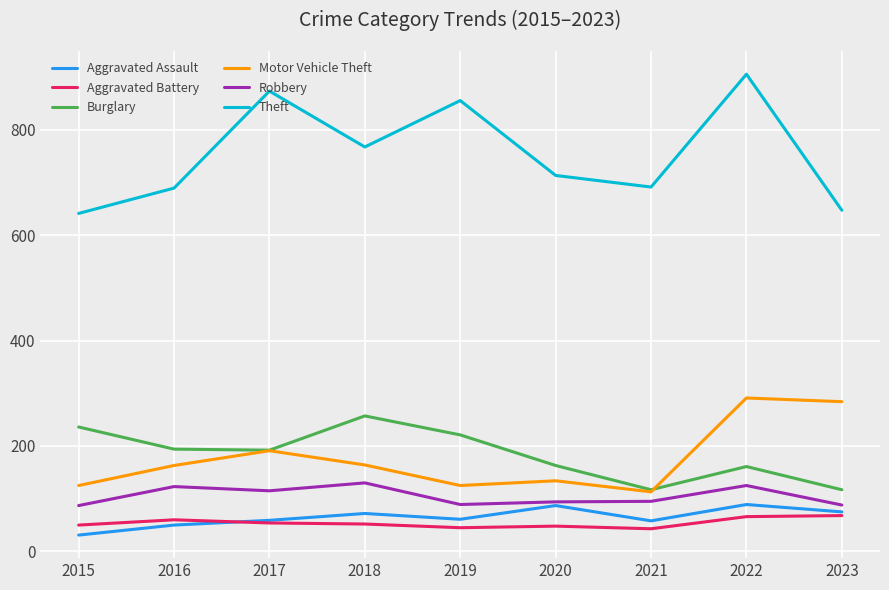

What is the greatest value displayed?

905